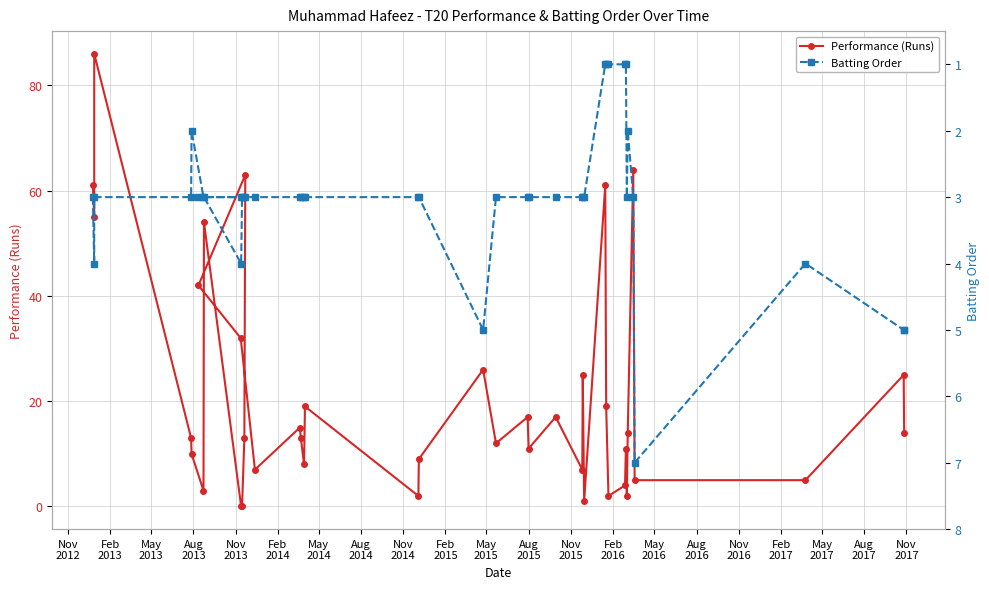

How many values in the Performance (Runs) series exceed 13?

19